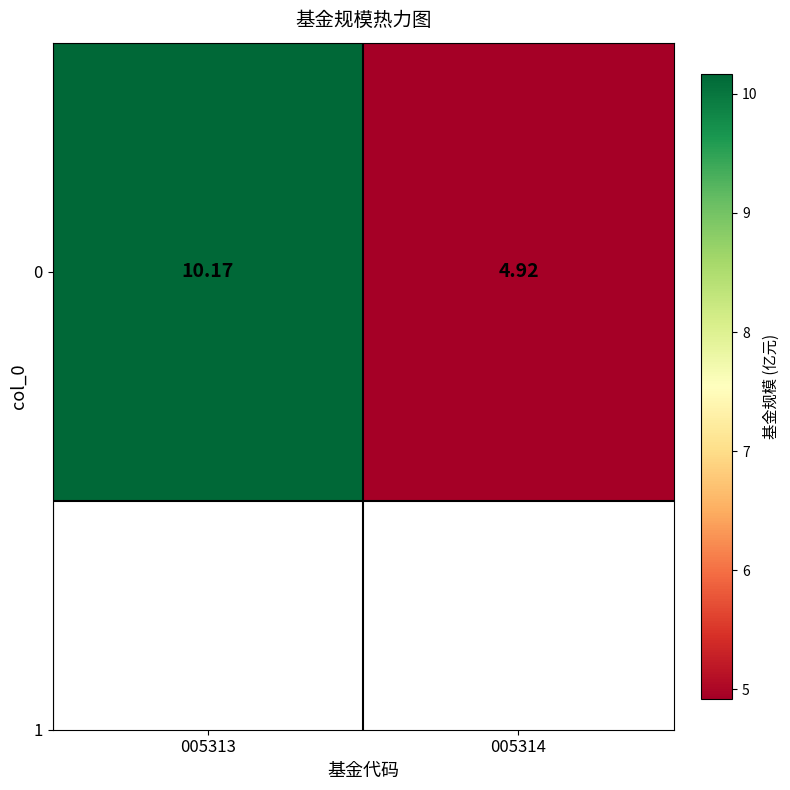

List the labels in order of value, largest first.

005313, 005314